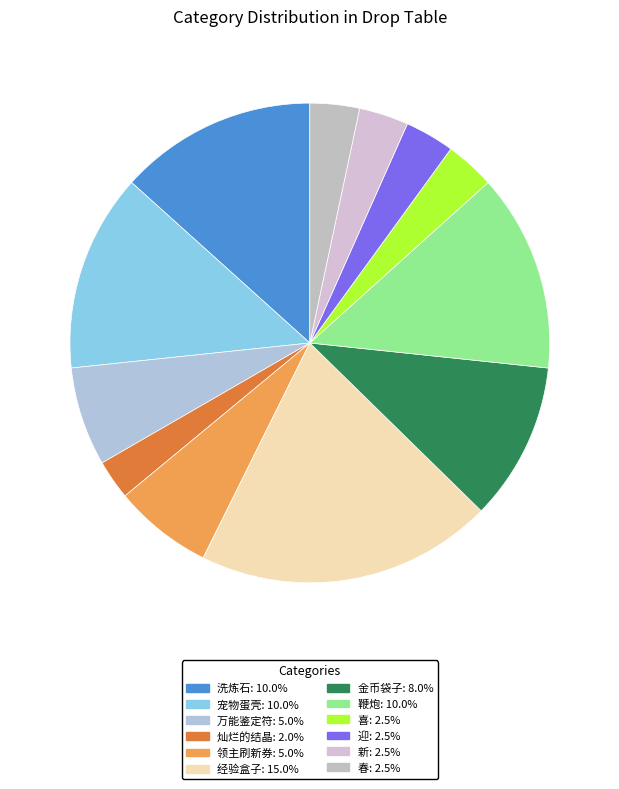

Does 春 represent more than half of the total?

No